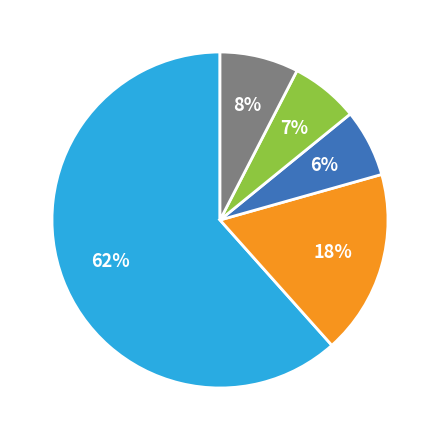

To the nearest percent, what is the difference between the largest and smallest slice percentages?

55%